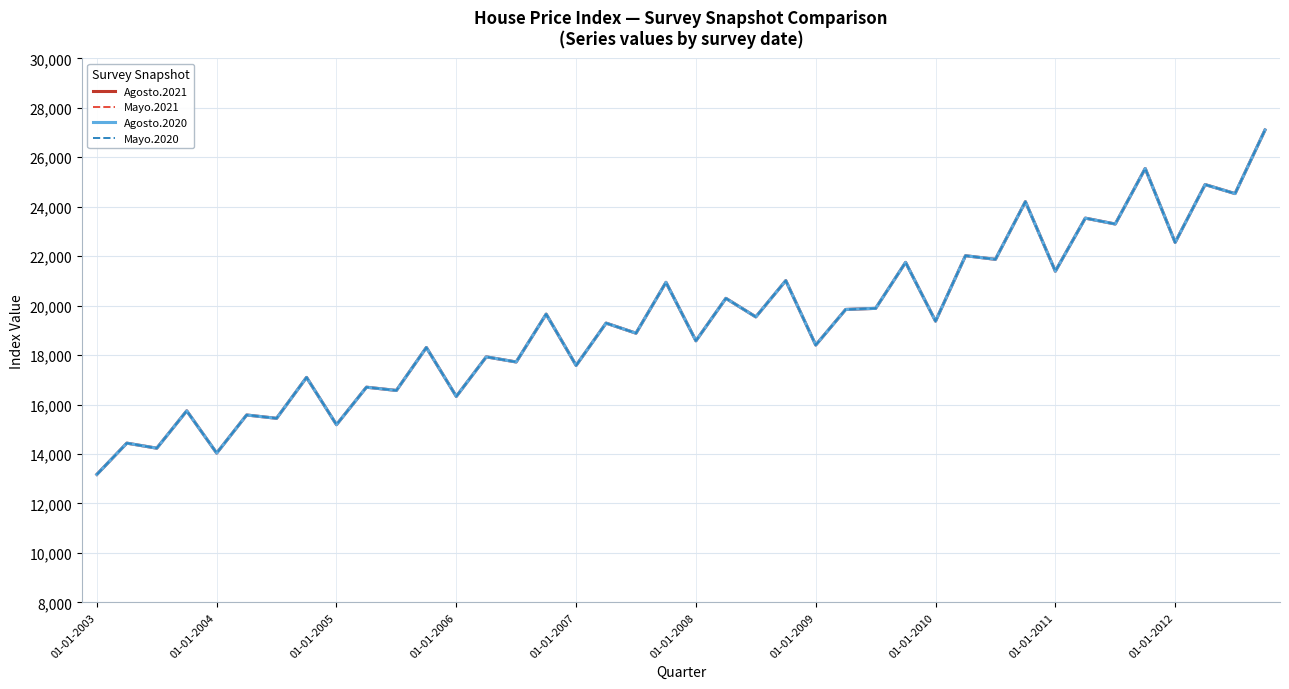

Where is Mayo.2020 nearest to the value 20137?

21